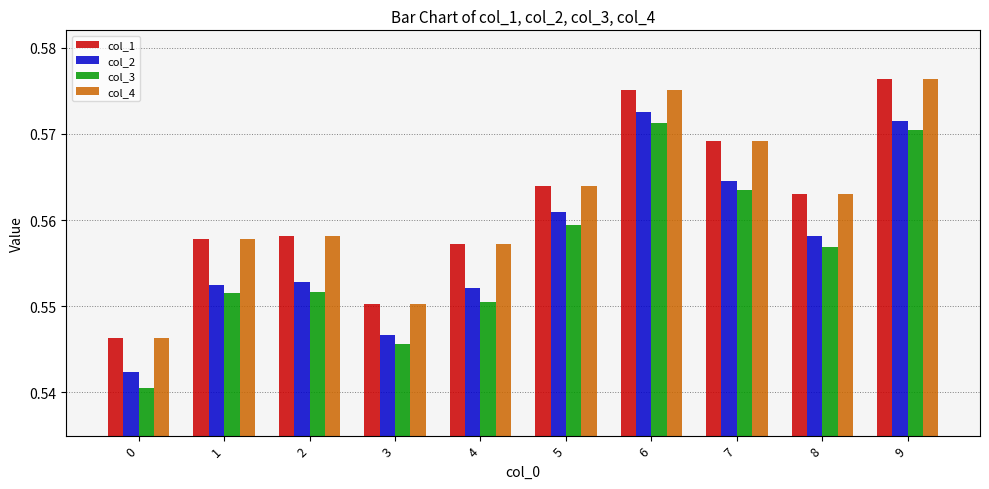

Is it true that col_2 equals 0.3 at 9?

False